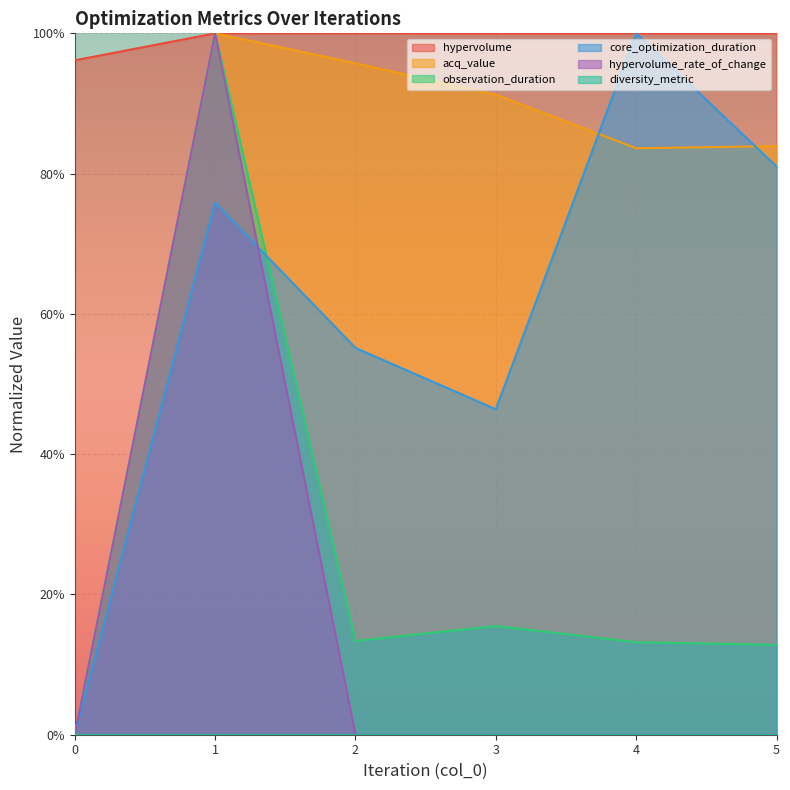

What is the value of the observation_duration point at the 5th from the left?

0.1